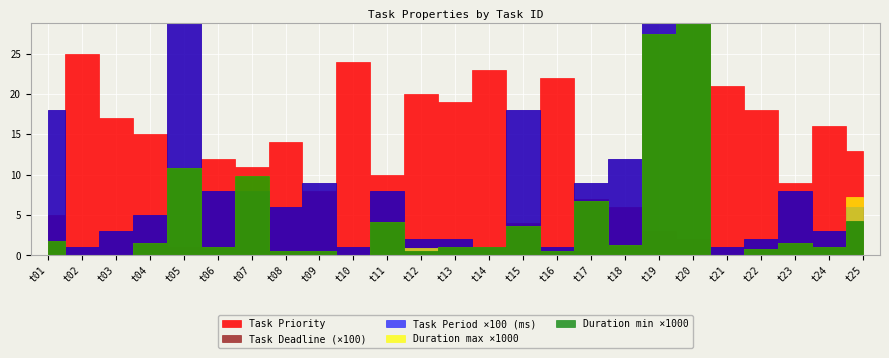

What are all the series names shown in the legend?

Task Priority, Duration max, Duration min, Task Period (ms), Task Deadline